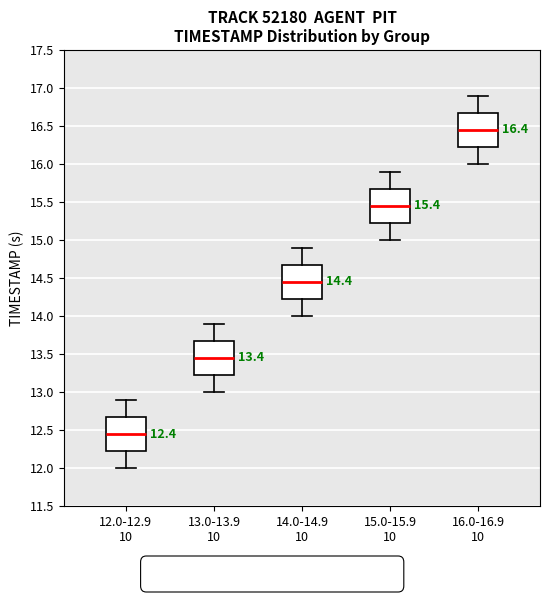

Which box's median line is the lowest?

12.0-12.9 10